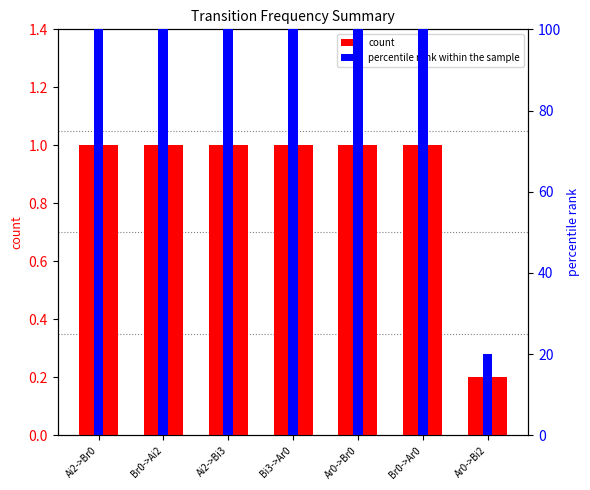

What is the label of the 5th bar from the right?

Ai2->Bi3